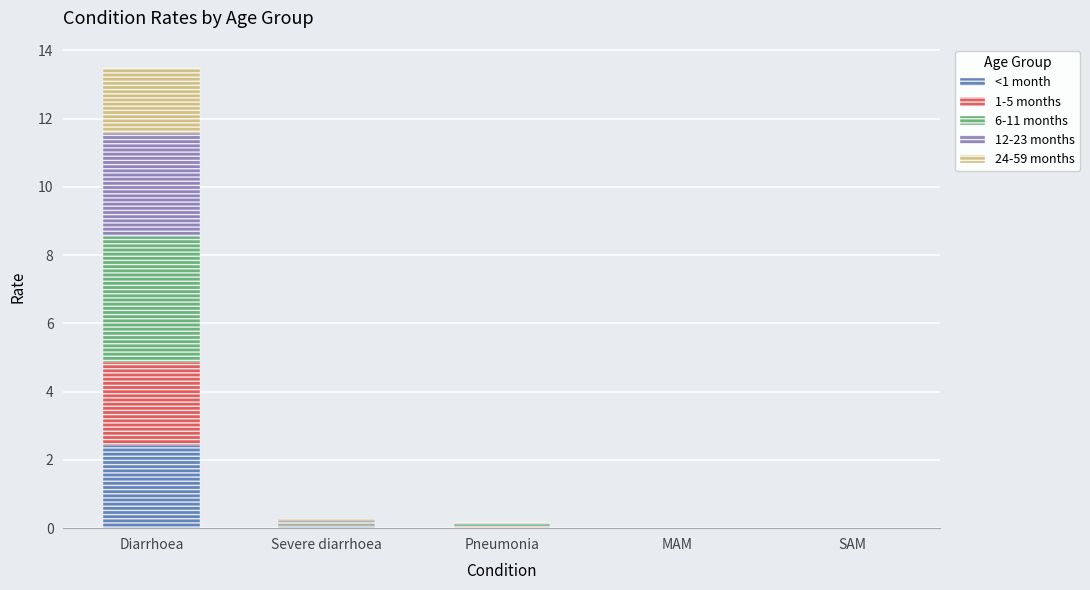

Which category has the highest value in the <1 month series?

Diarrhoea